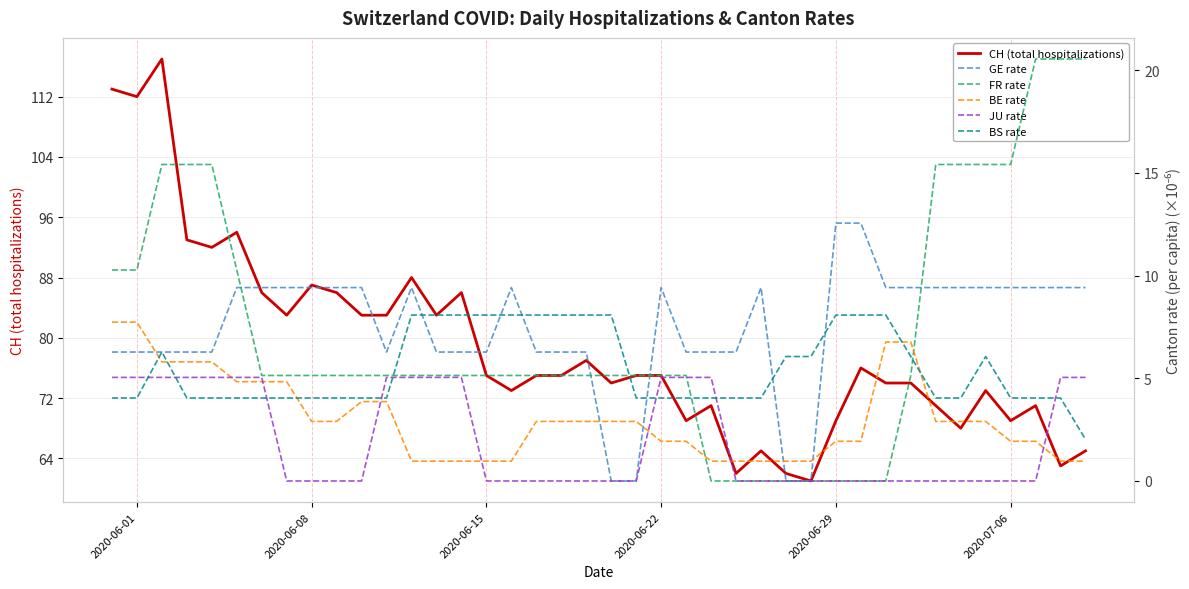

Is it true that CH (total hospitalizations) equals 120 at 2020-06-15?

False